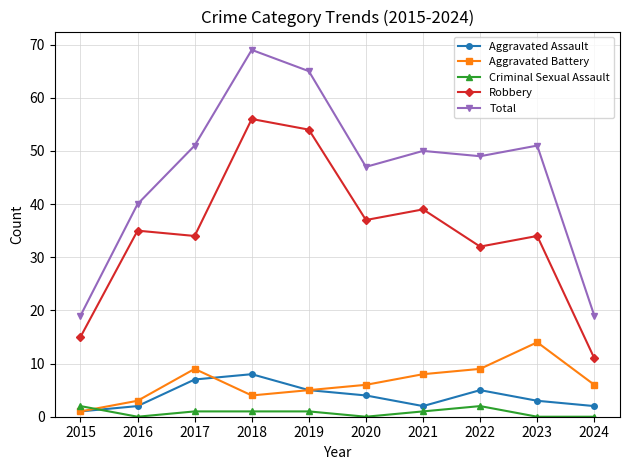

At which label does Aggravated Assault first exceed 4?

2017